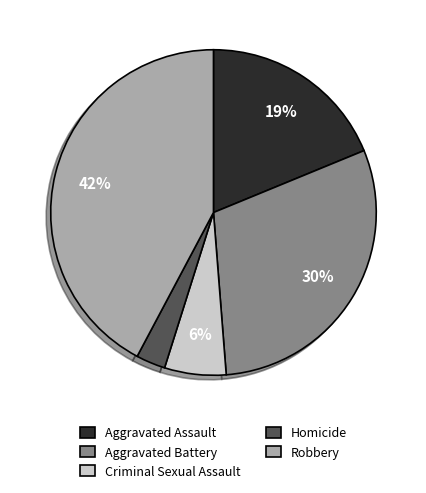

Is it true that Criminal Sexual Assault is 6% of the pie?

True